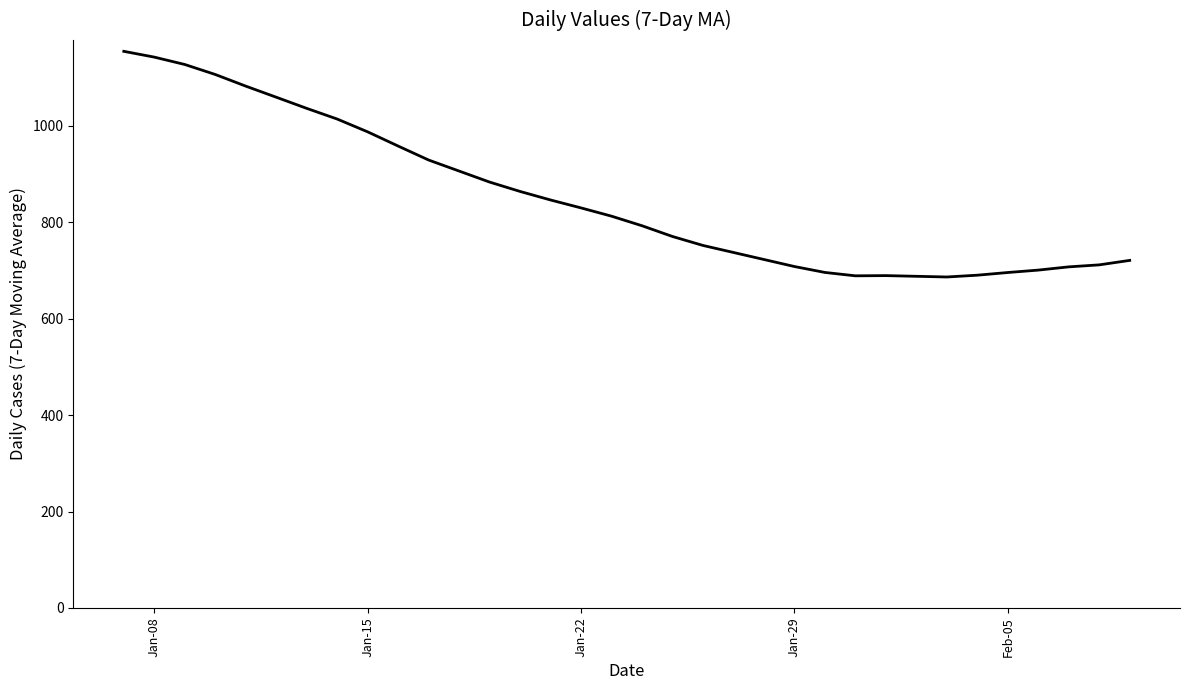

What is the greatest value displayed?

1154.4